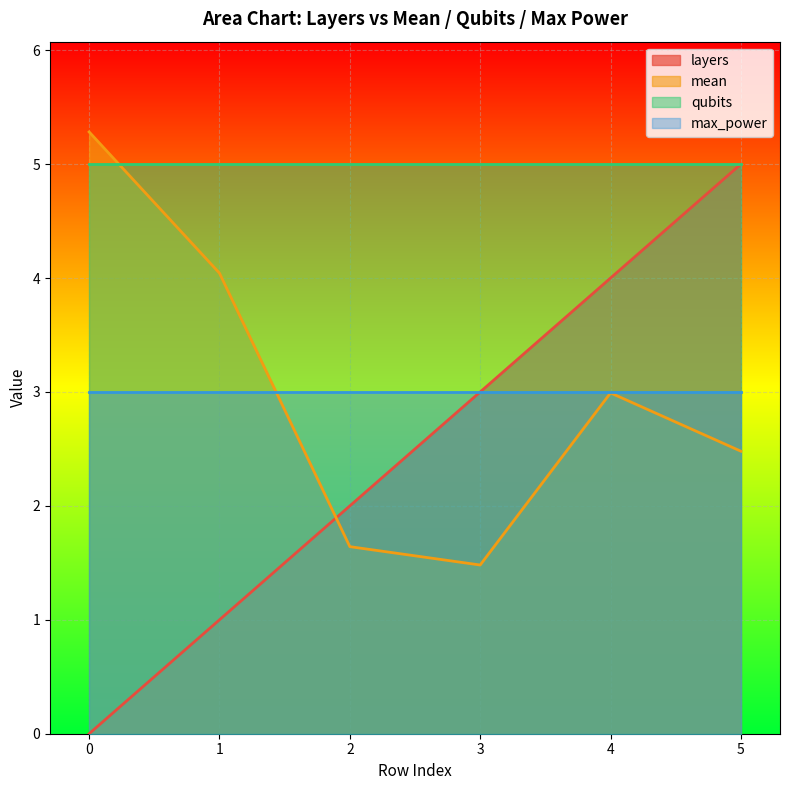

Where do layers and mean first cross each other?

1 and 2